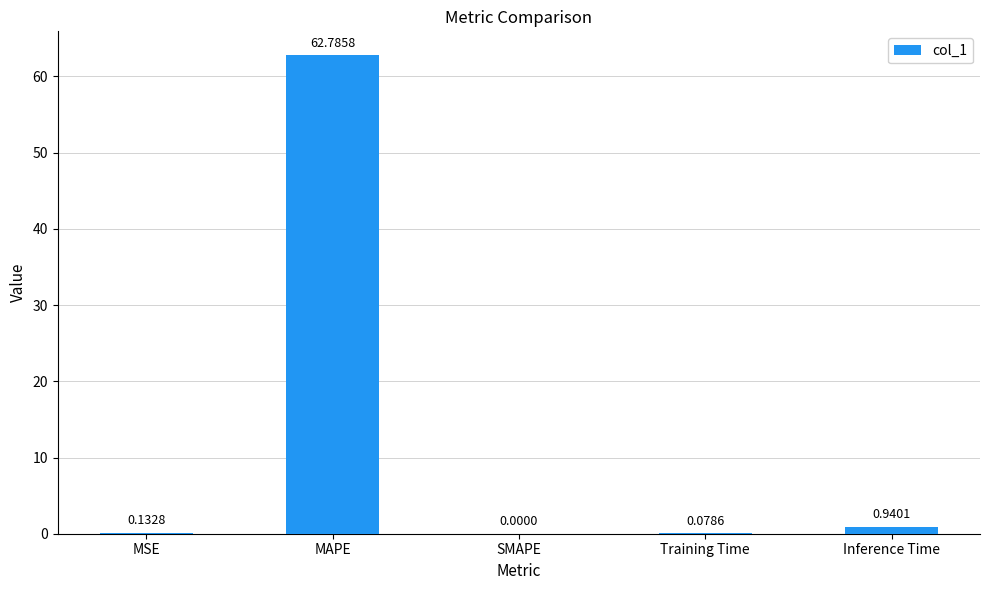

What is the change in value from SMAPE to Inference Time?

+0.9